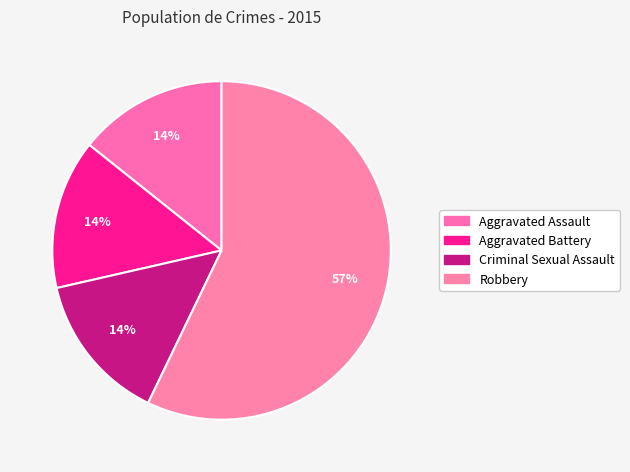

Combined, what portion of the pie is Aggravated Battery and Aggravated Assault?

28.6%